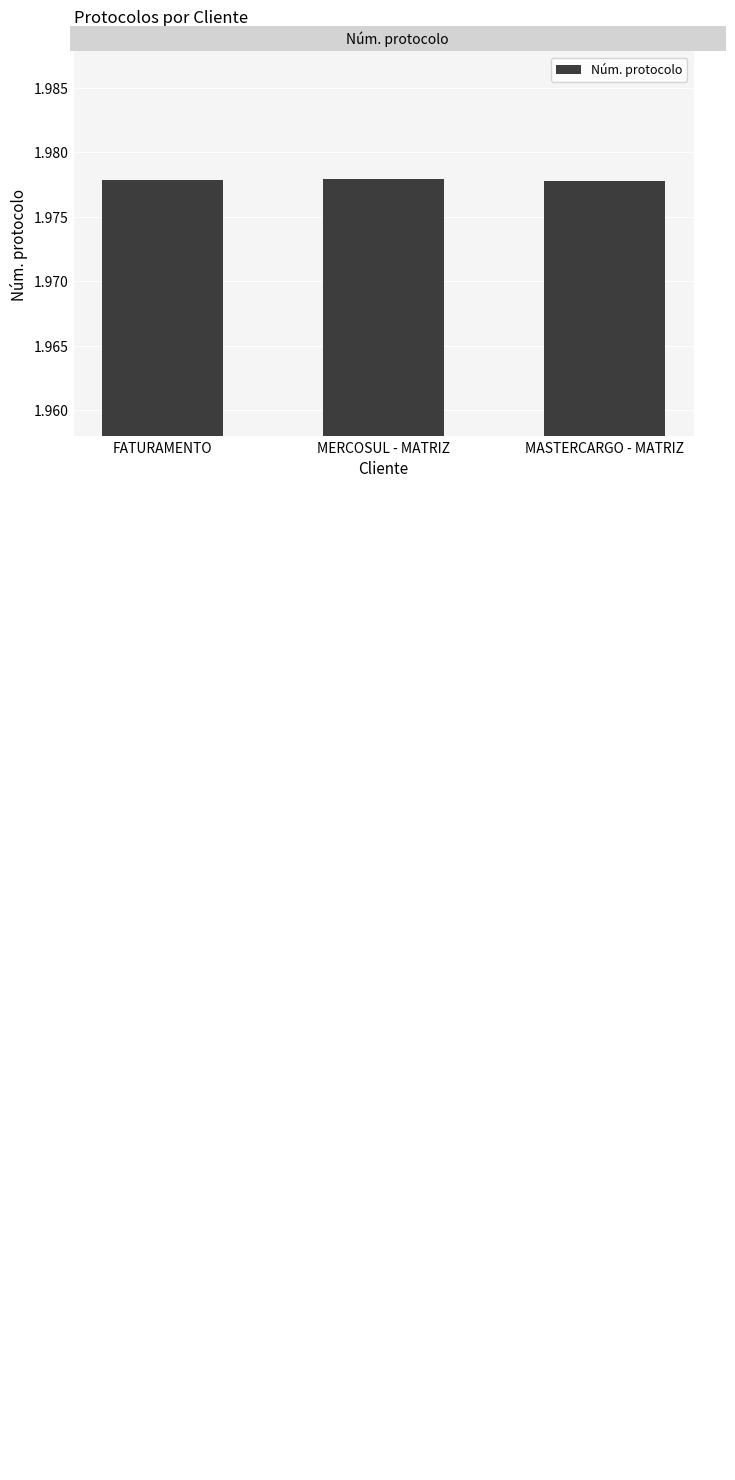

Rank the categories by value from lowest to highest.

MASTERCARGO - MATRIZ, FATURAMENTO, MERCOSUL - MATRIZ